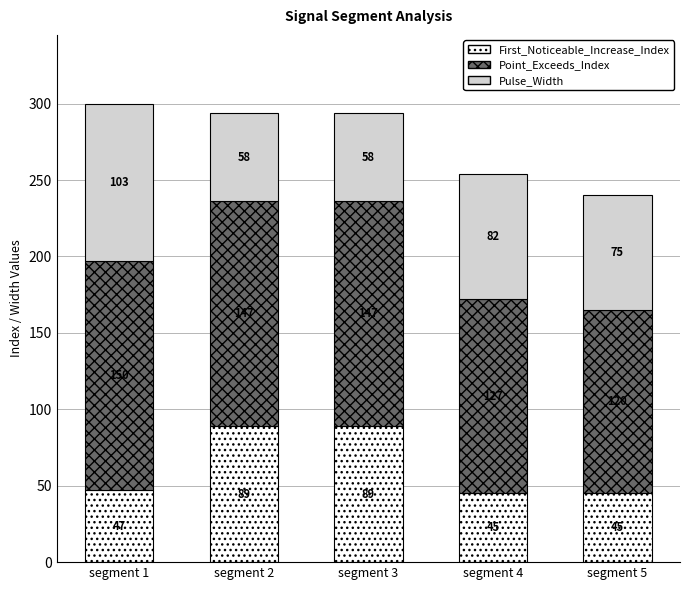

What is the difference between the maximum and minimum values in the First_Noticeable_Increase_Index series?

44